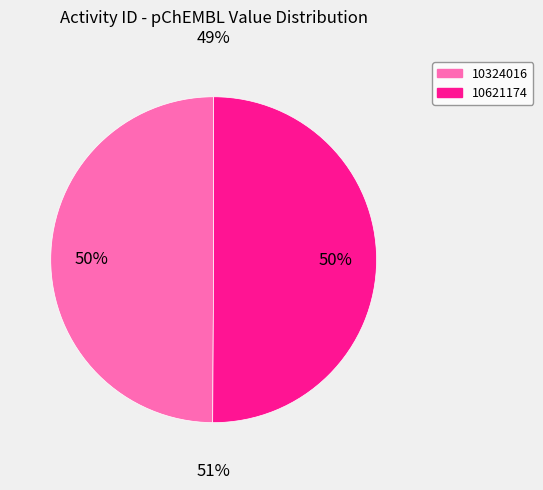

To the nearest percent, what portion does 10324016 represent?

50%